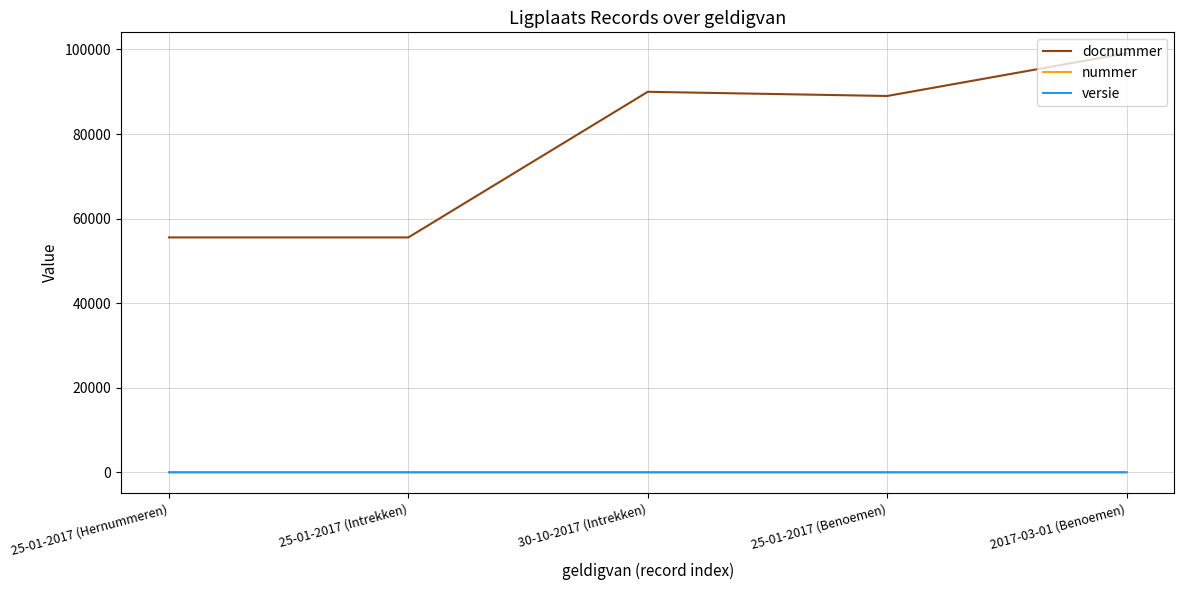

How many values in the nummer series exceed 2?

4